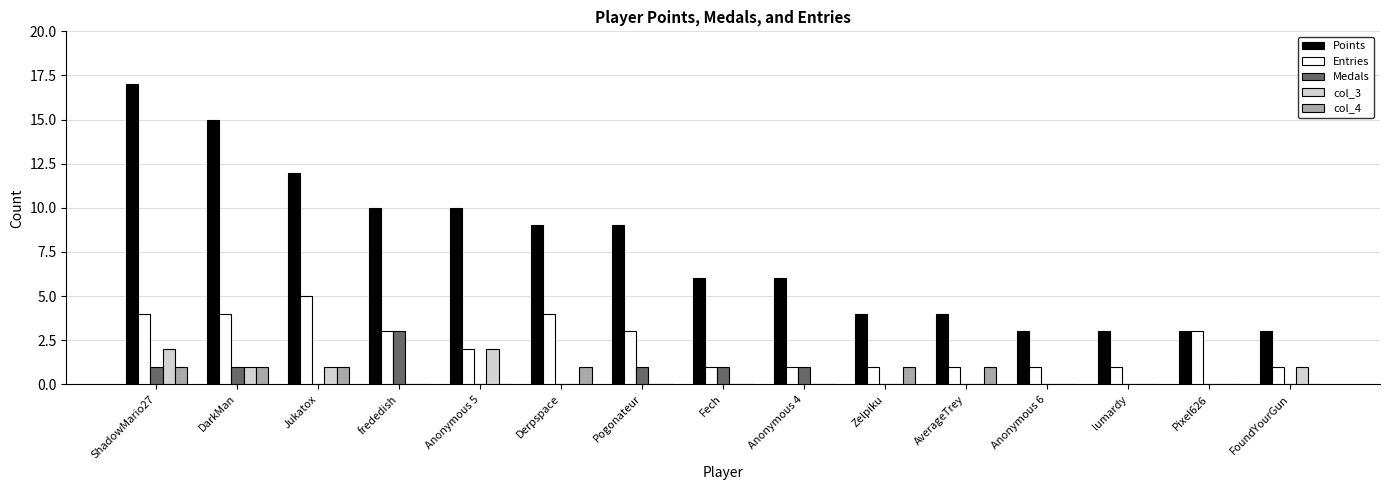

The Points series shows 2 at Pixel626. True or false?

False